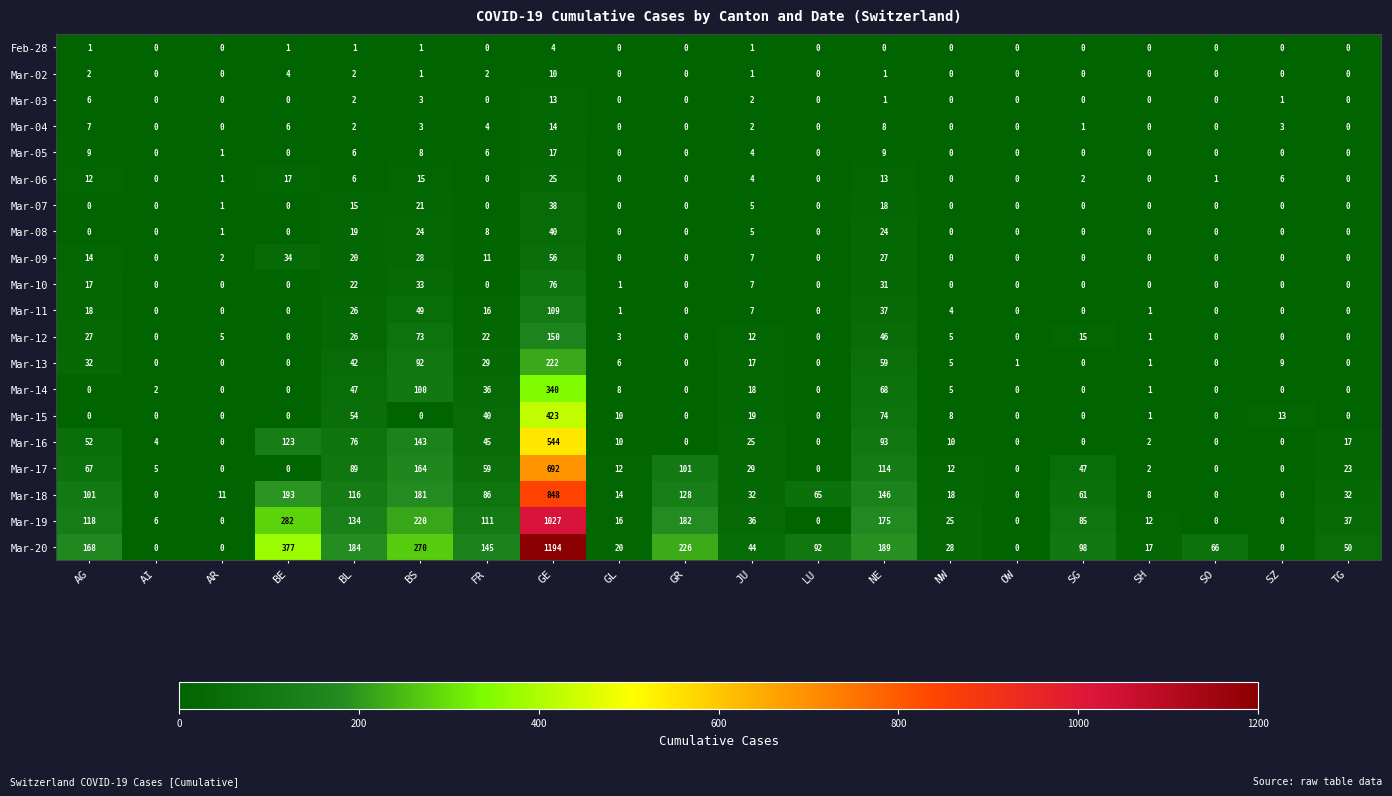

What is the difference between the highest and lowest values at TG?

50